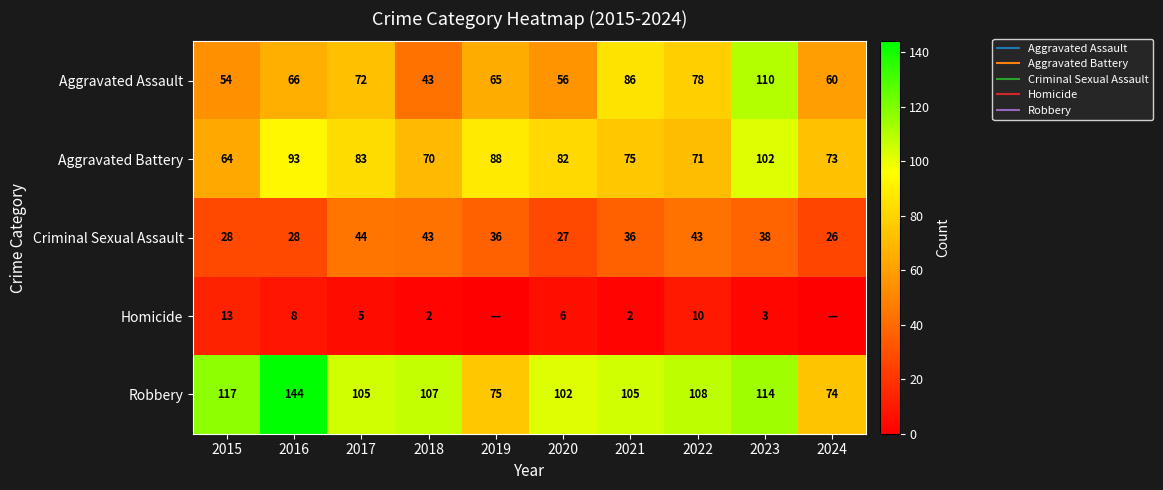

The value of Aggravated Assault at 2023 is 110. True or false?

True